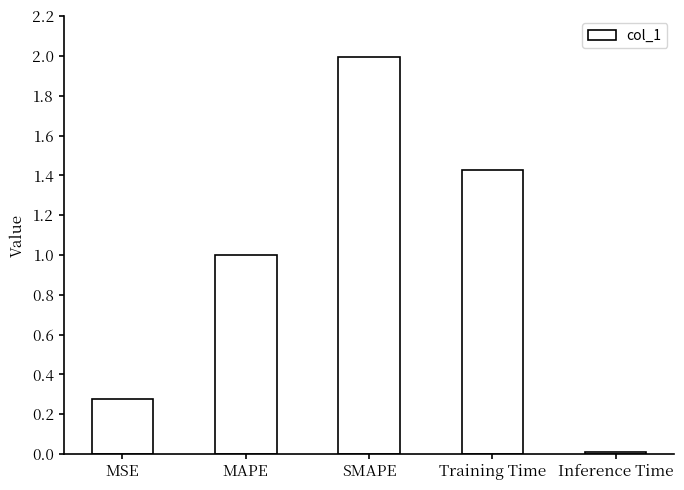

What is the label of the 1st bar from the right?

Inference Time